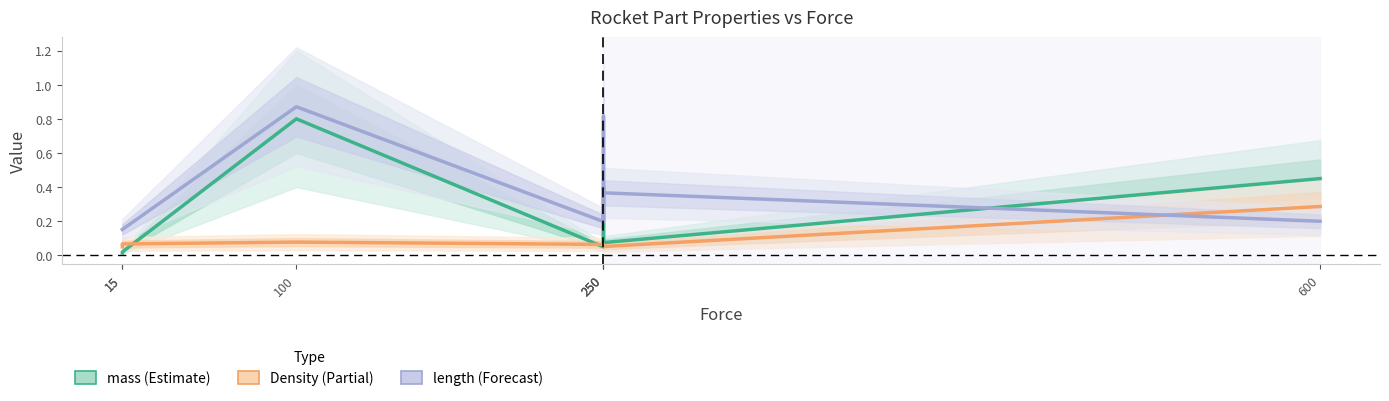

At 250, list the series in order from smallest to largest.

mass, Density, length